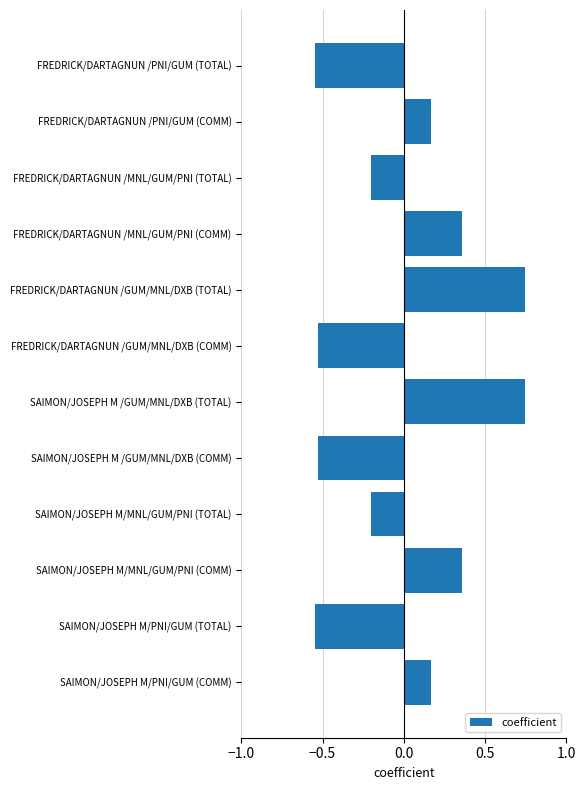

What is the sum of the values at SAIMON/JOSEPH M/PNI/GUM (COMM) and FREDRICK/DARTAGNUN /PNI/GUM (COMM)?

0.3